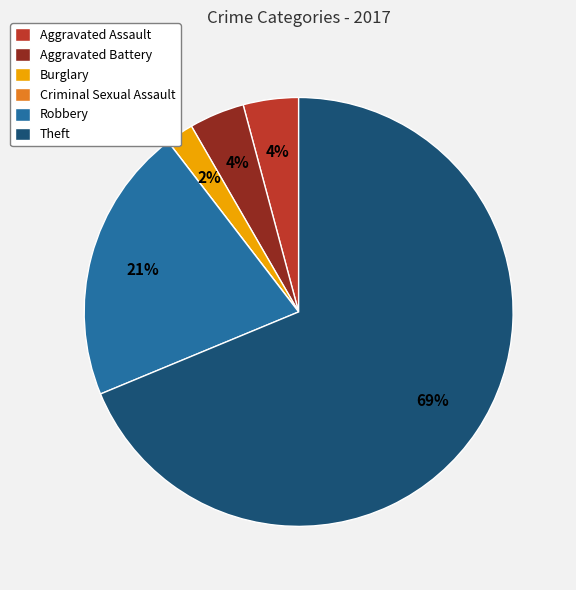

To the nearest percent, what is the combined percentage of Aggravated Assault and Robbery?

25%